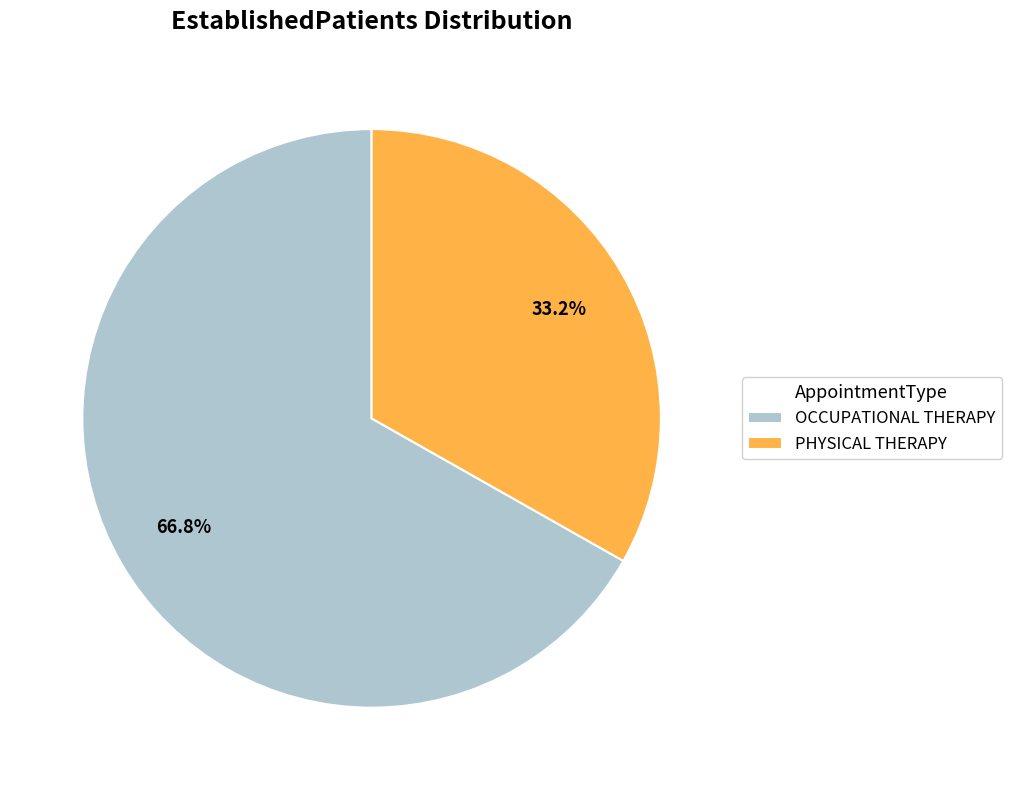

Rank the categories by value from highest to lowest.

OCCUPATIONAL THERAPY, PHYSICAL THERAPY